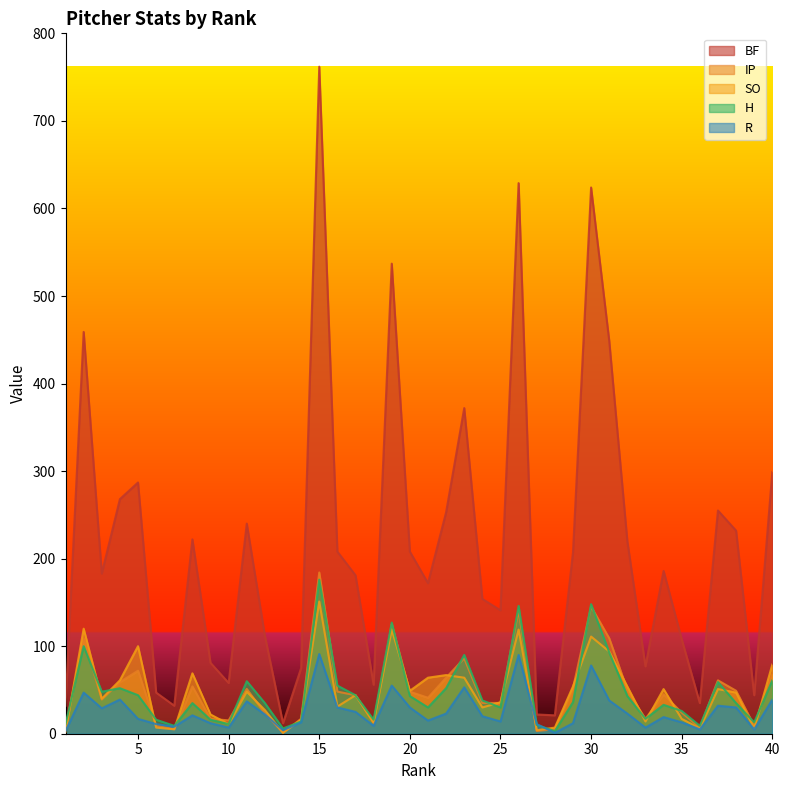

True or false: IP has a value of 41.7 at 12.

False